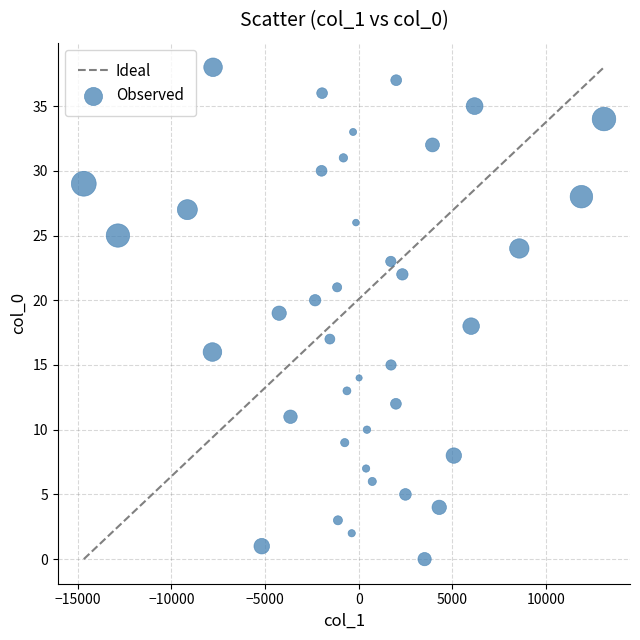

What is the range of Y values (max minus min)?

38